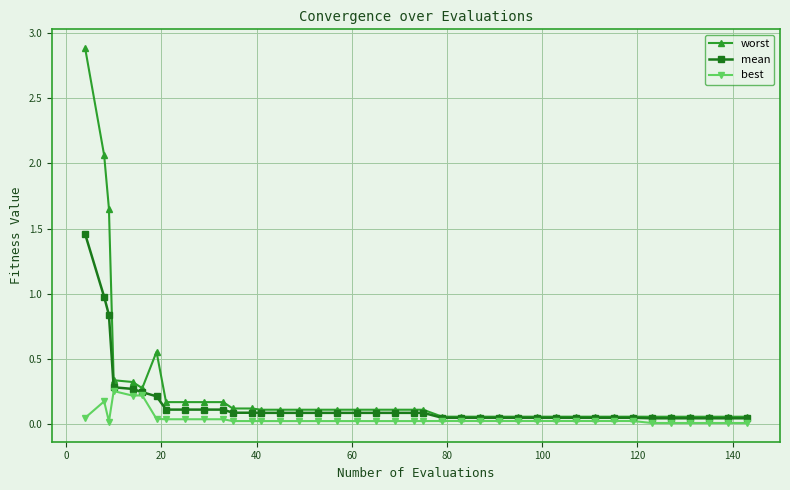

Which series has the largest range (max minus min)?

worst